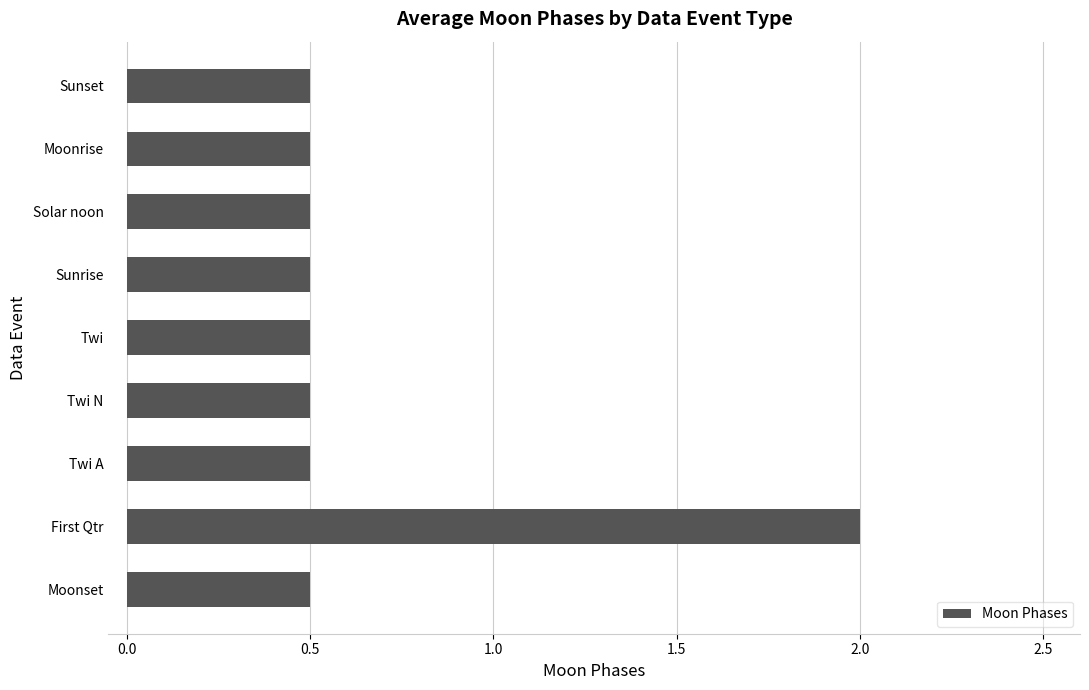

How many values are between 0 and 1?

8